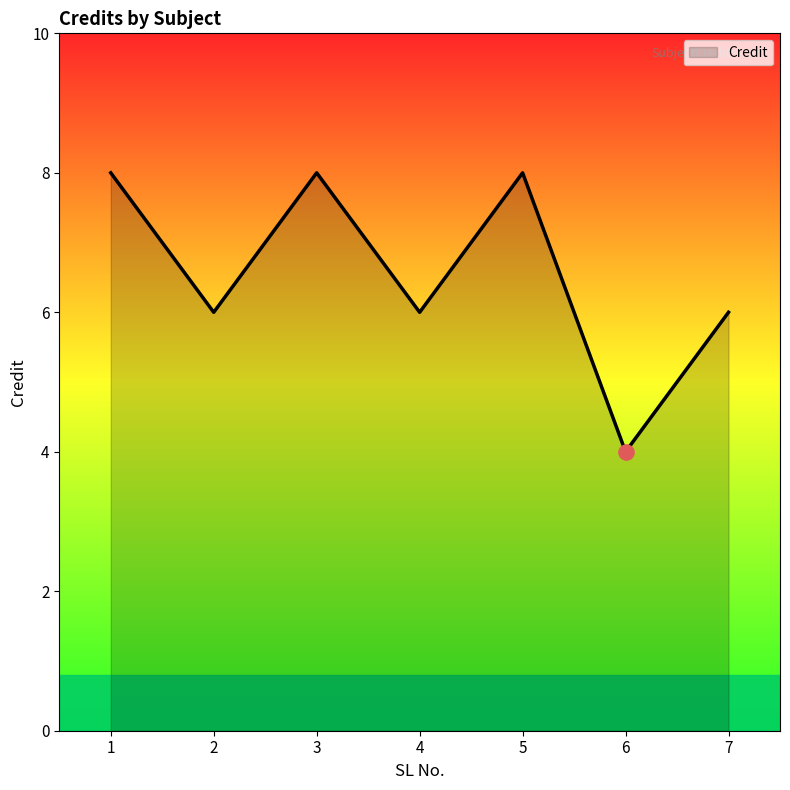

What is the change in value from 1 to 6?

-4